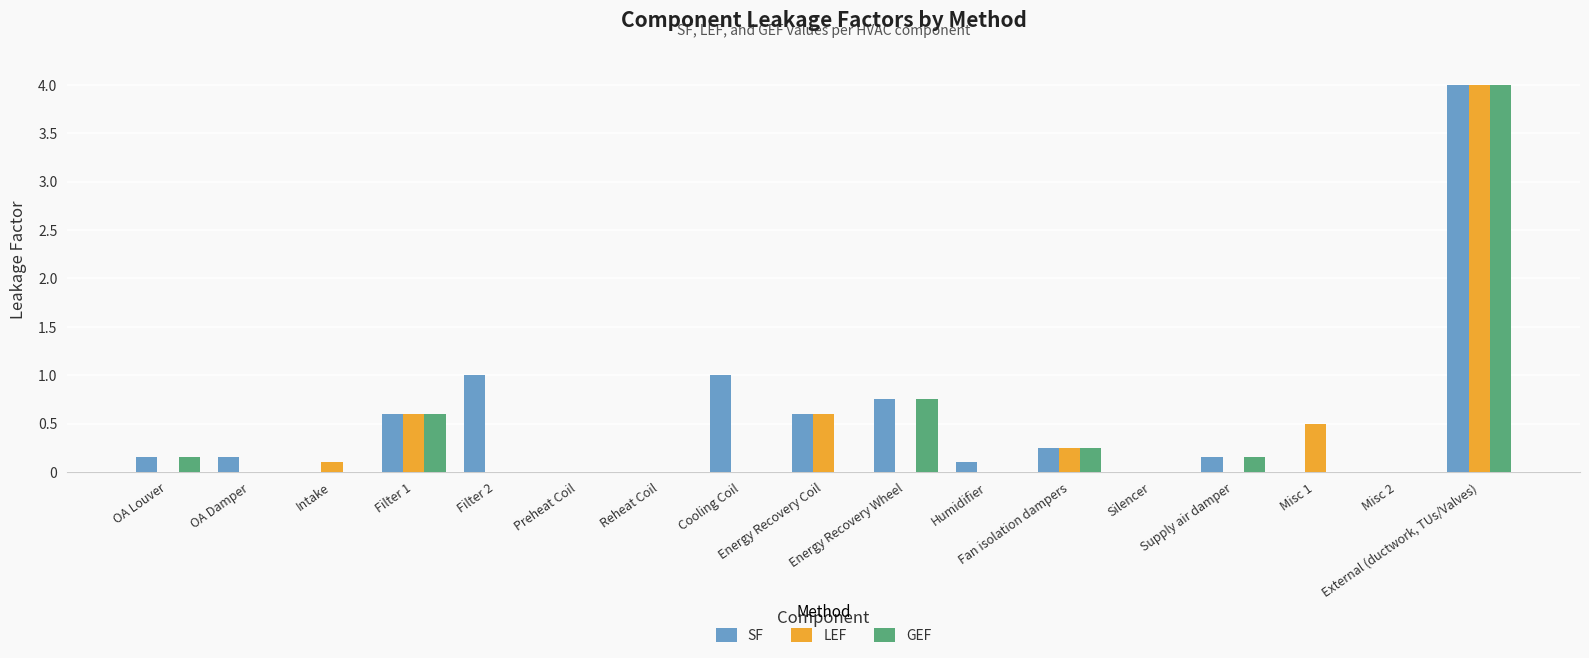

Between Humidifier and Supply air damper, which series saw the biggest shift?

GEF